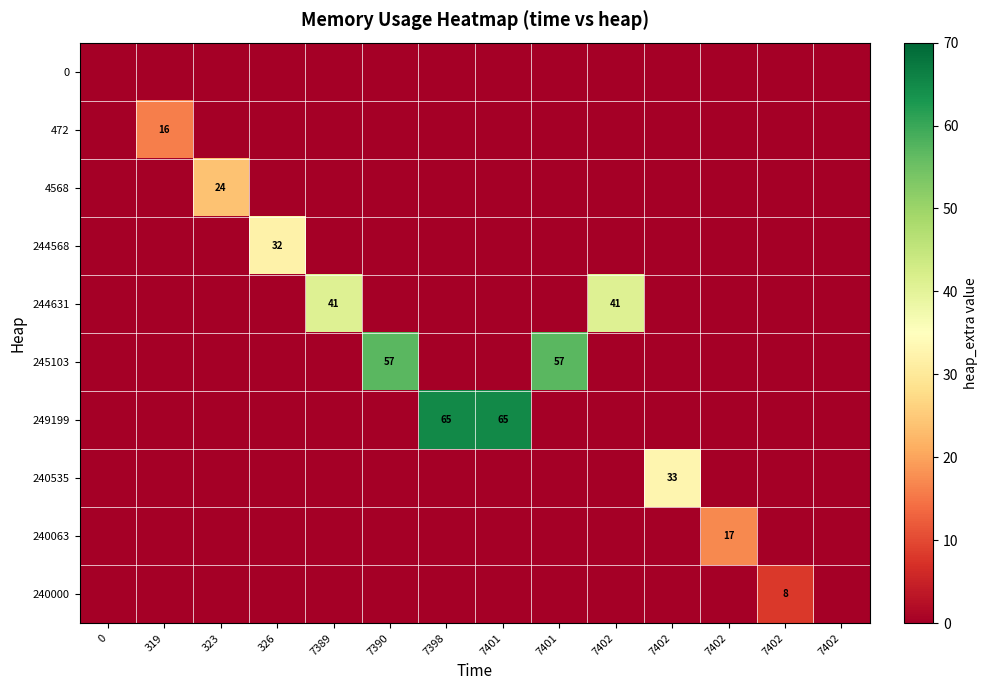

At how many categories does at least one series exceed 28?

8